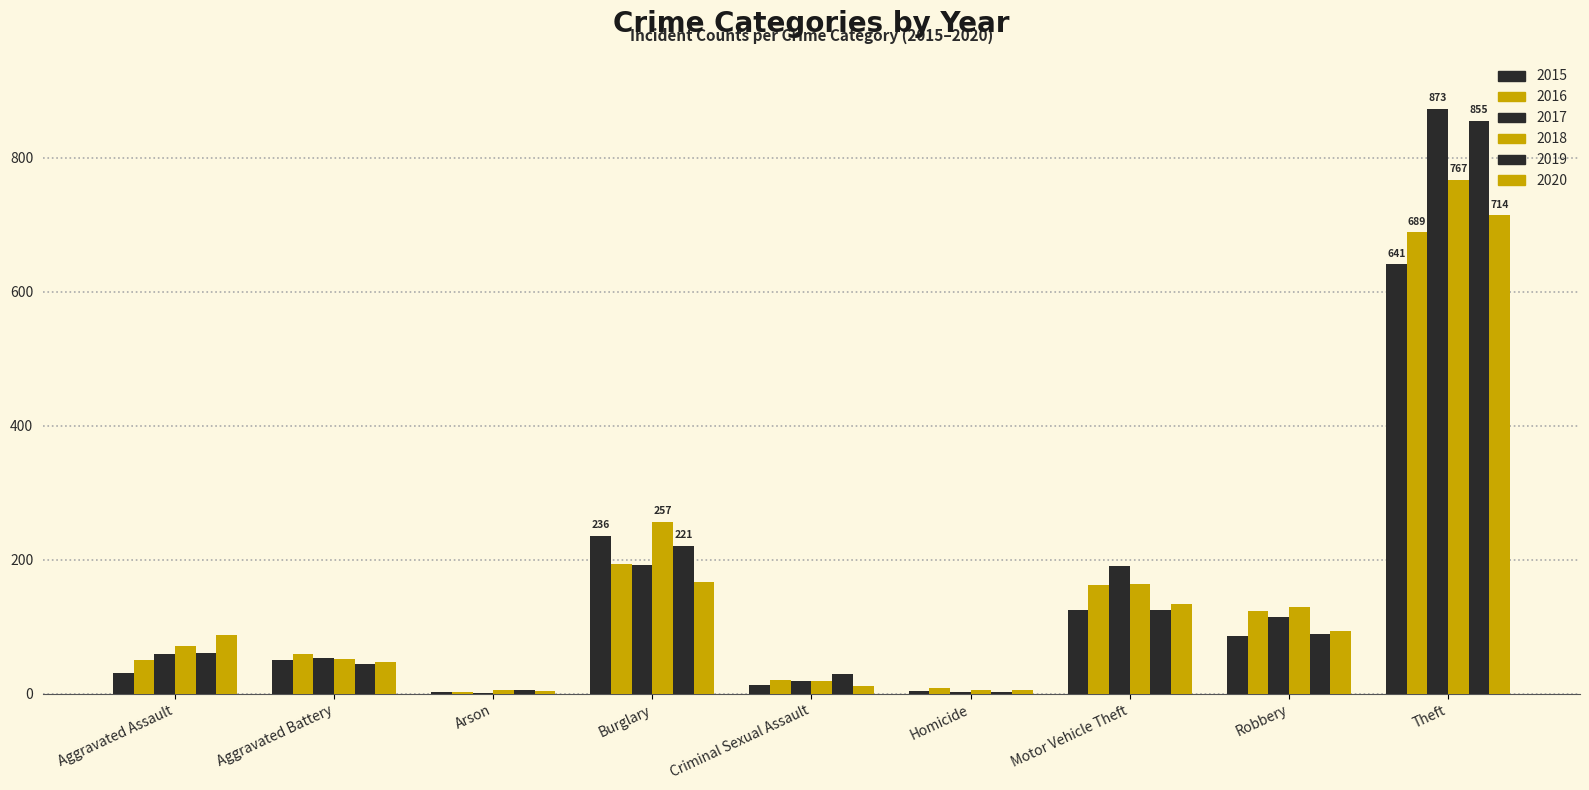

What is the label of the 3rd bar from the left?

Arson